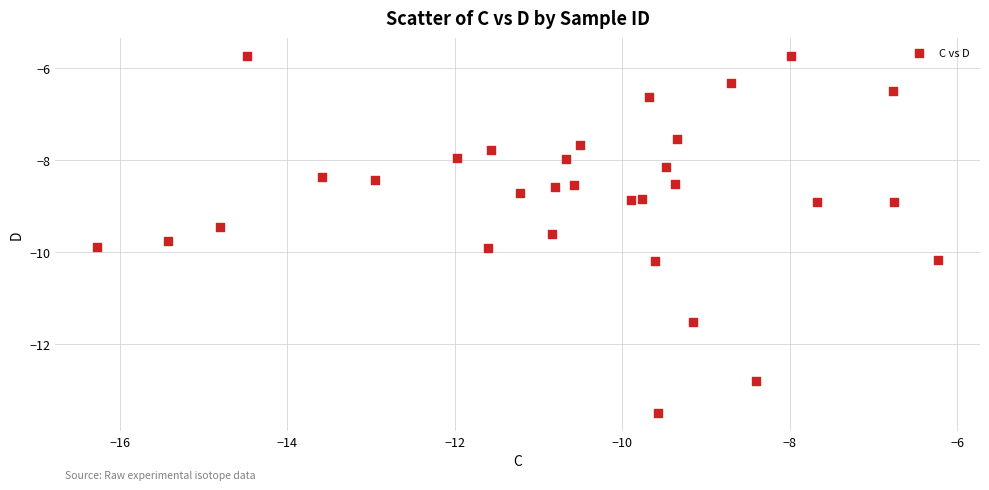

What is the range of X values (max minus min)?

10.0